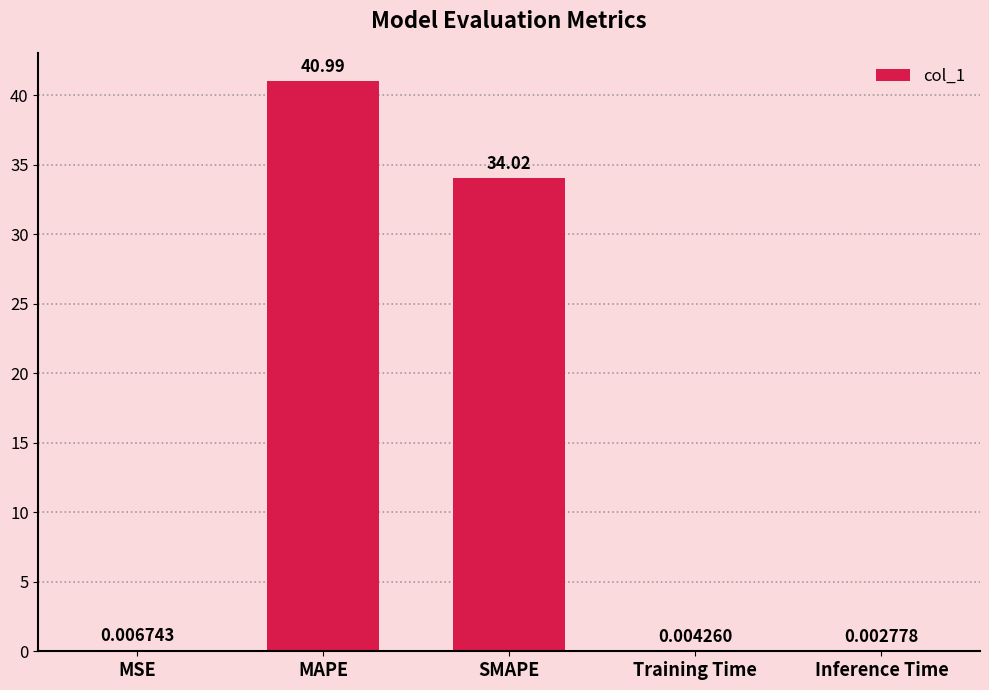

What is the sum of all values?

75.0